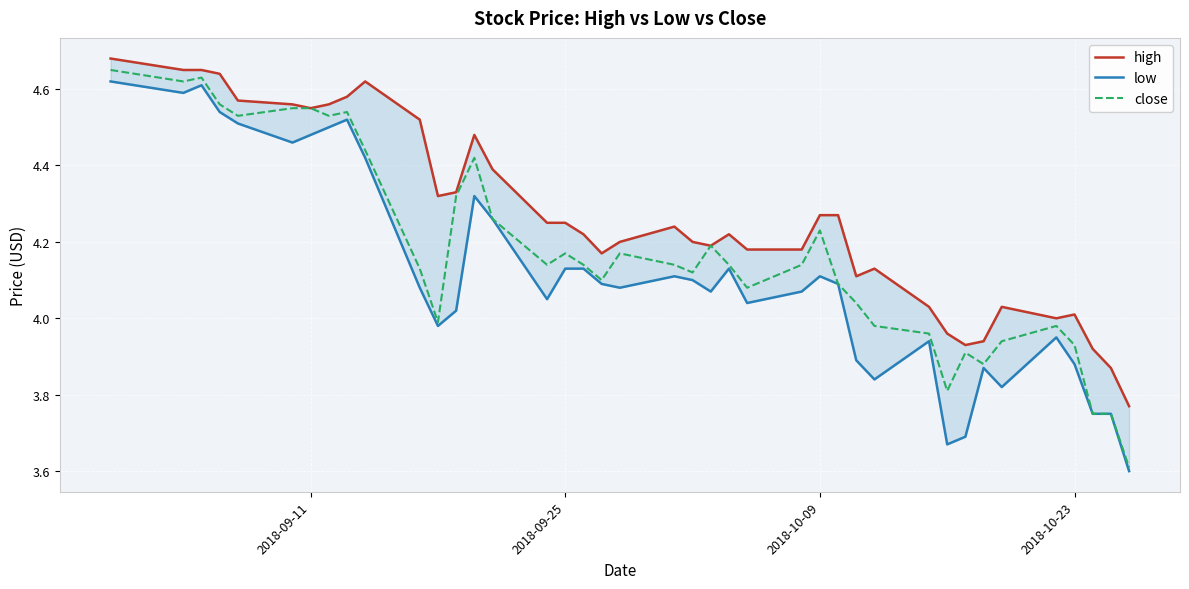

What is the minimum value for close?

3.6